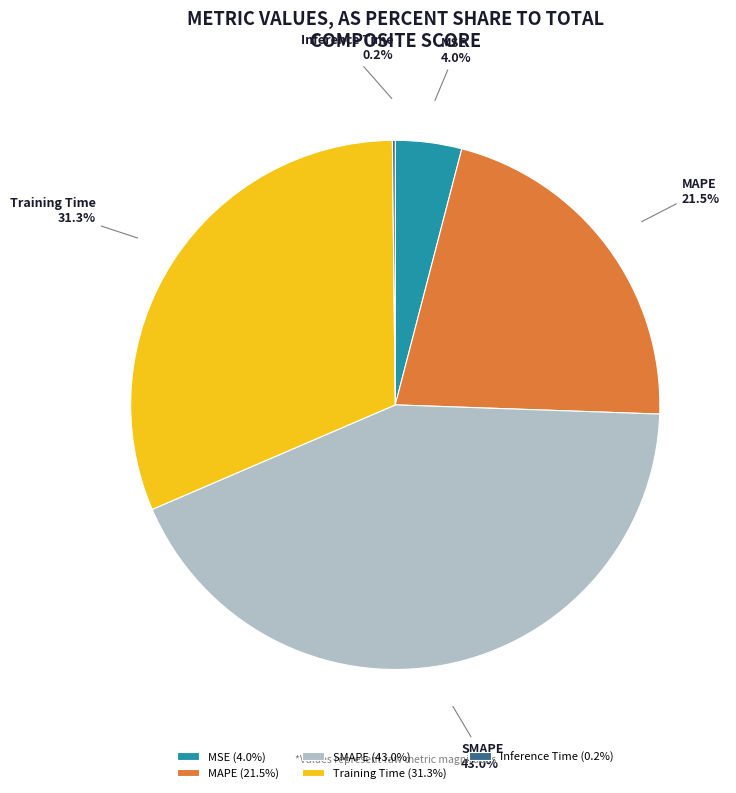

Between MAPE and SMAPE, which is larger?

SMAPE